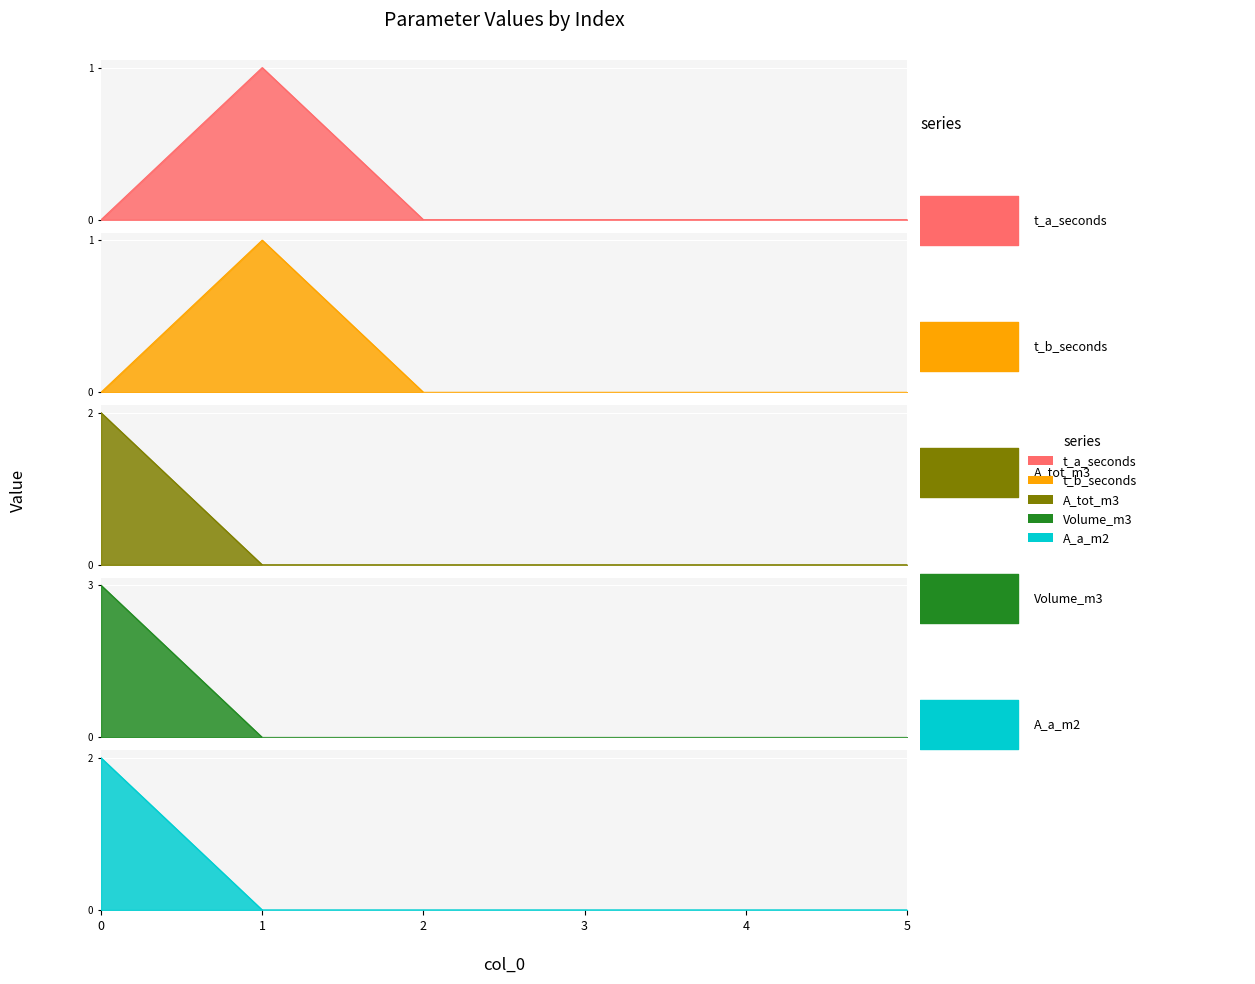

What is the total value across all series at 1?

2